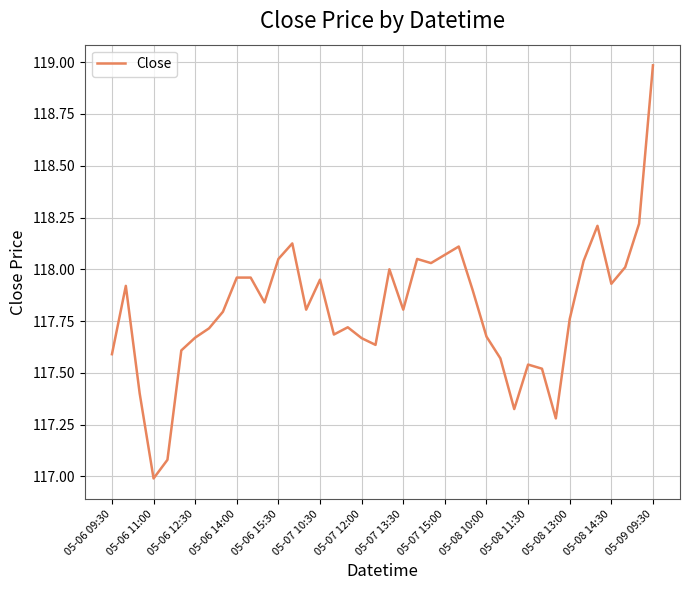

True or false: there are more than 0 points higher than both neighbors.

True